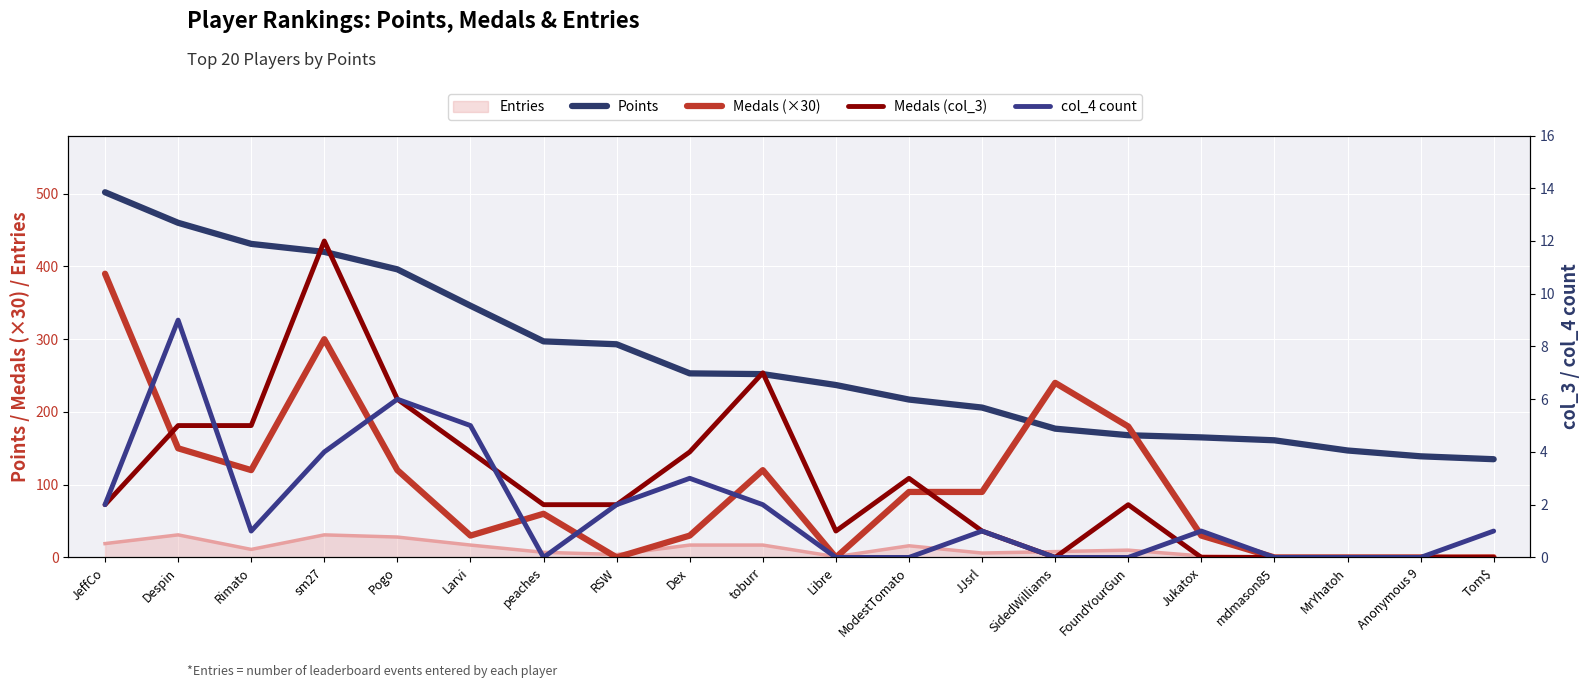

How many lines are shown in the chart?

4